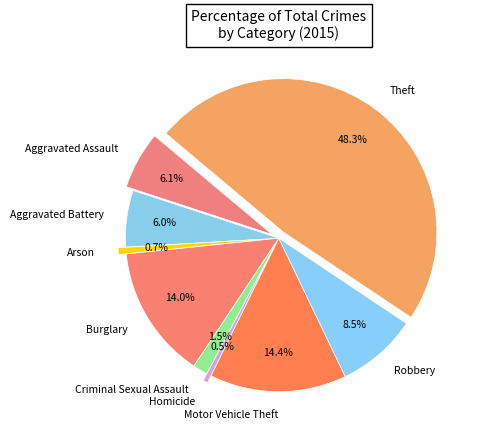

Combined, what portion of the pie is Homicide and Criminal Sexual Assault?

2.0%